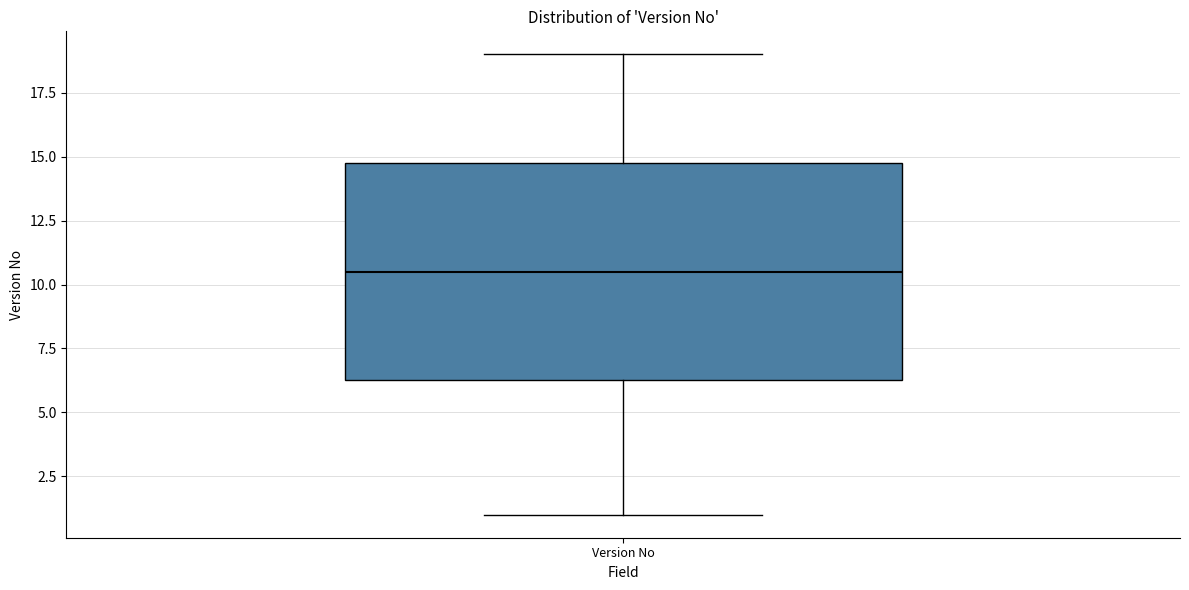

Where does the upper whisker of the box for Version No end on the y-axis? The values are not printed on the chart, so give them approximately, as read against the axis.

19.0